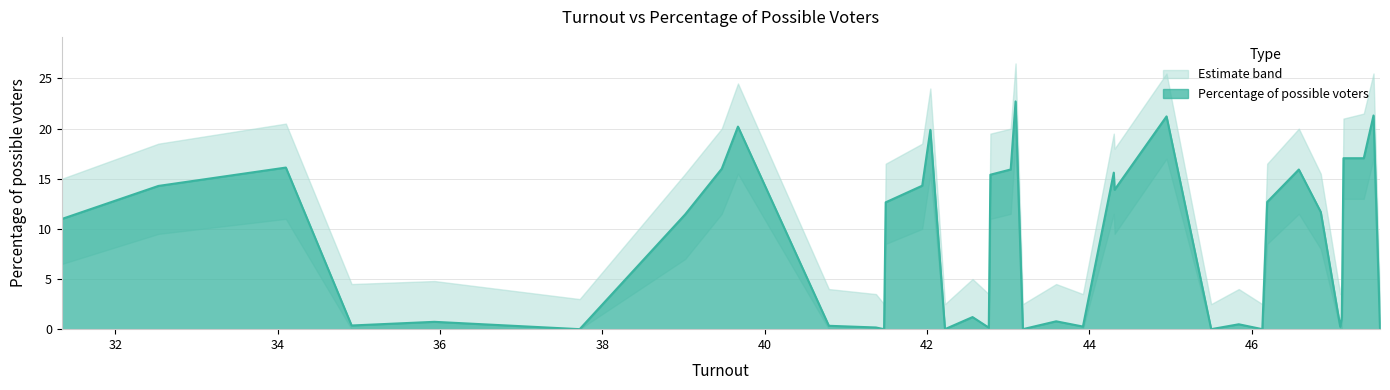

How many data points are above 11?

20